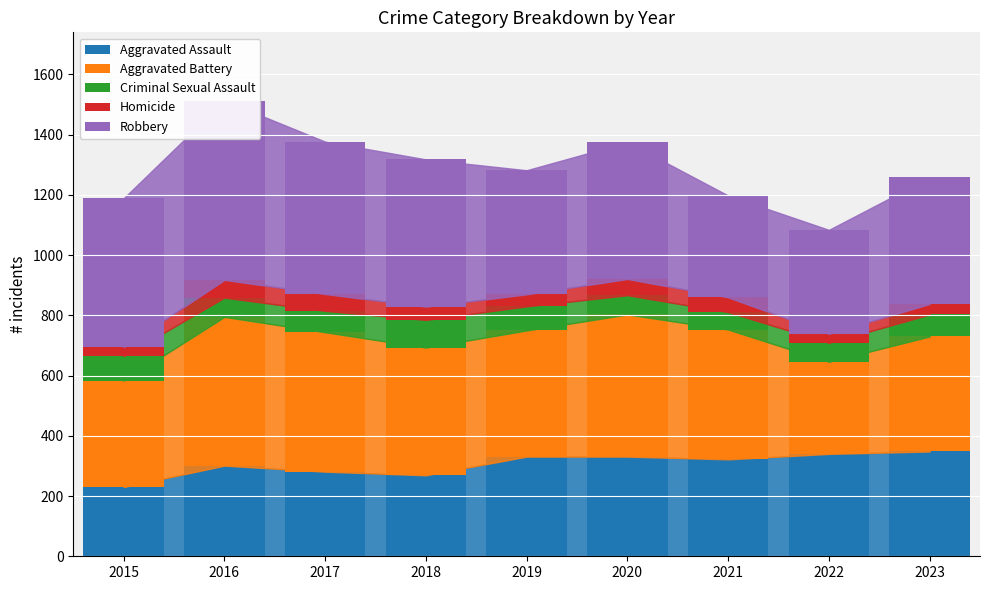

Which series changed the most between 2015 and 2022?

Robbery